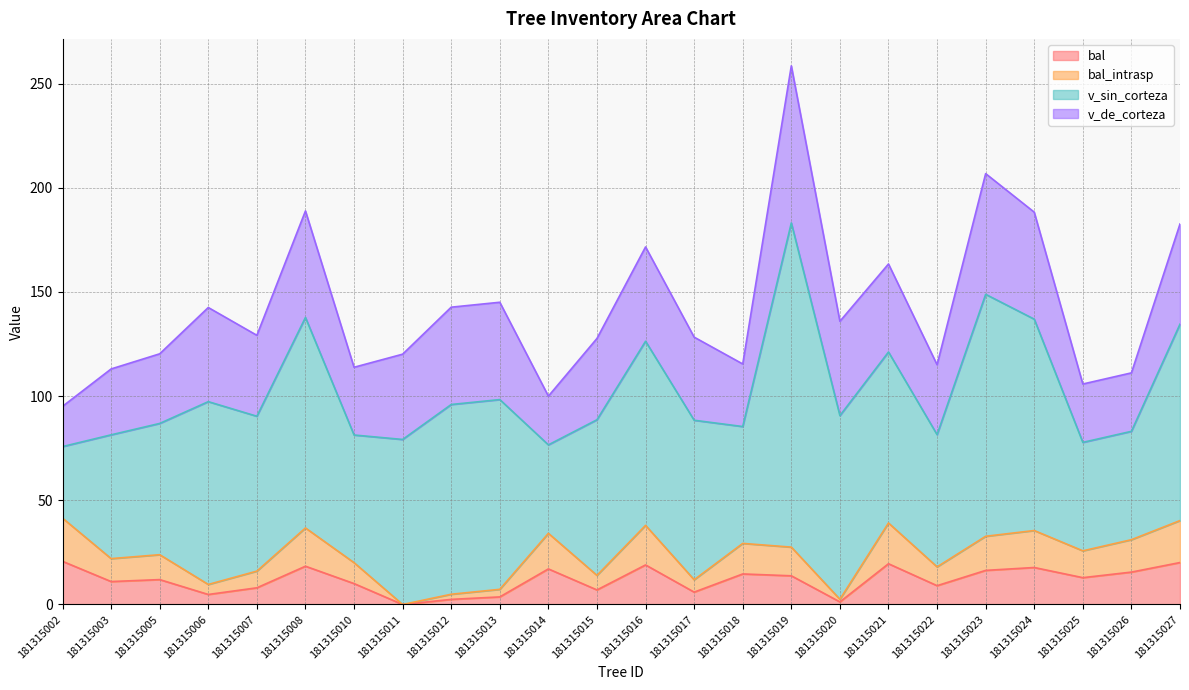

Does the chart display data point markers on the line(s)?

No